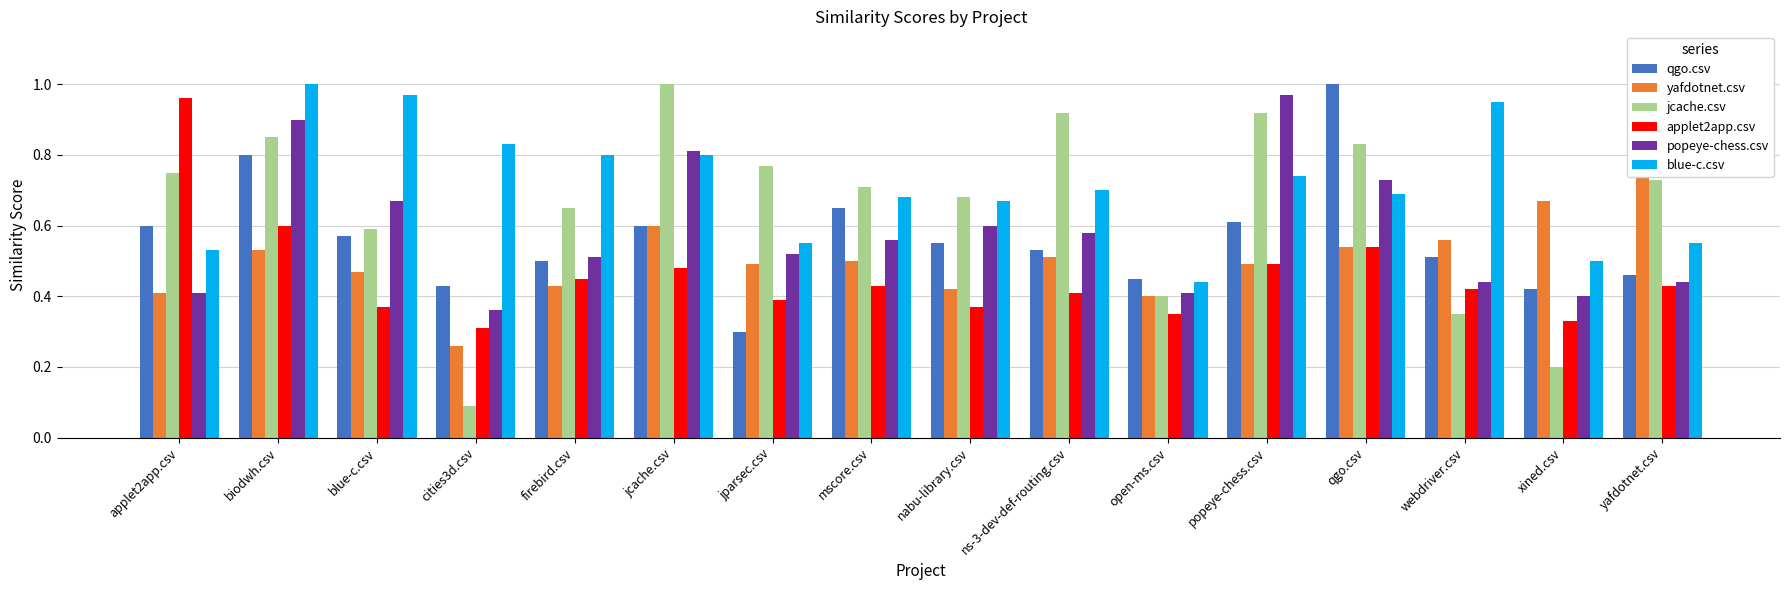

What are all the series names shown in the legend?

qgo.csv, yafdotnet.csv, jcache.csv, applet2app.csv, popeye-chess.csv, blue-c.csv